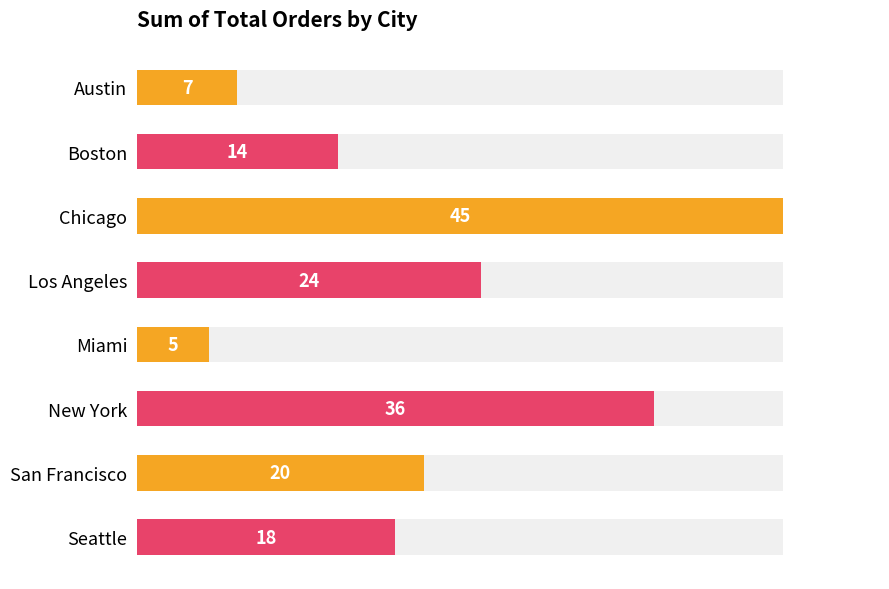

Reading right to left, what are all the values shown in this chart?

18	20	36	5	24	45	14	7